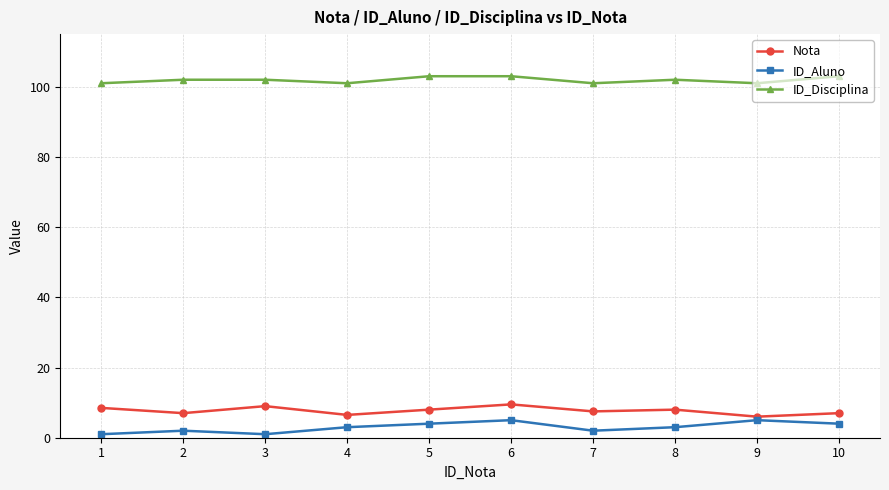

Is the value of ID_Aluno at 6 greater than the value of ID_Disciplina at 9?

No